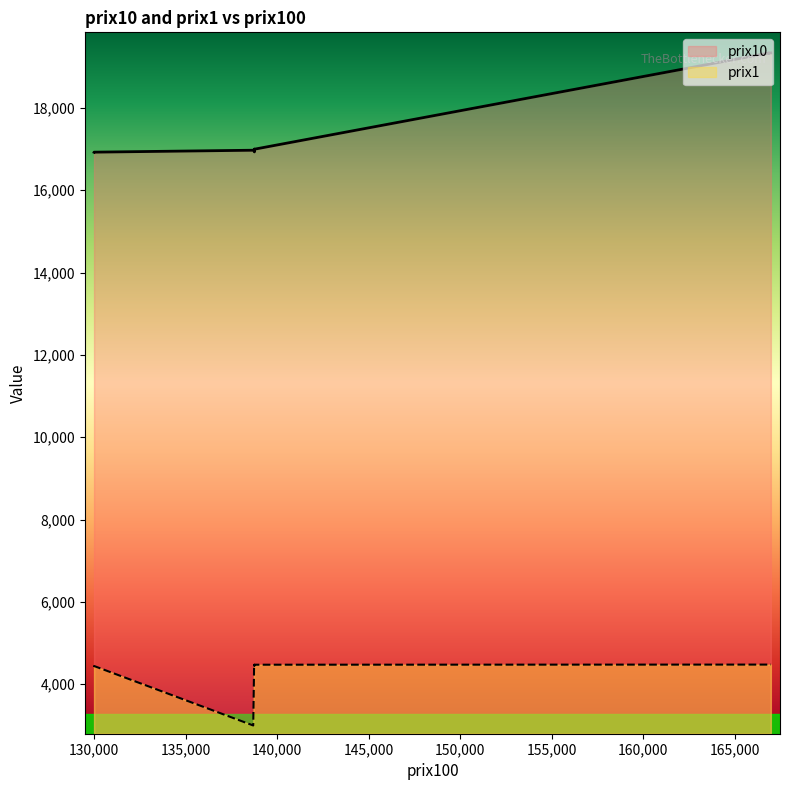

True or false: prix10 and prix1 cross at least once.

False